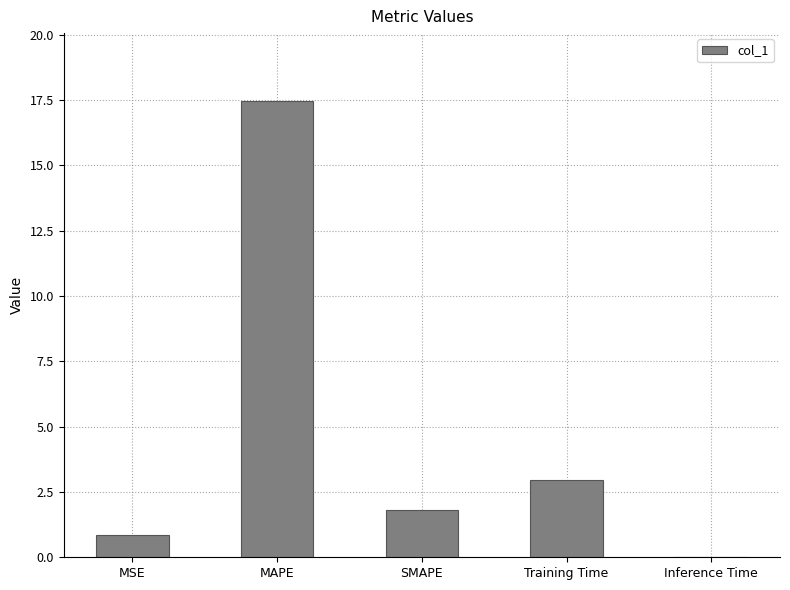

At which category does the chart reach its peak across all series?

MAPE